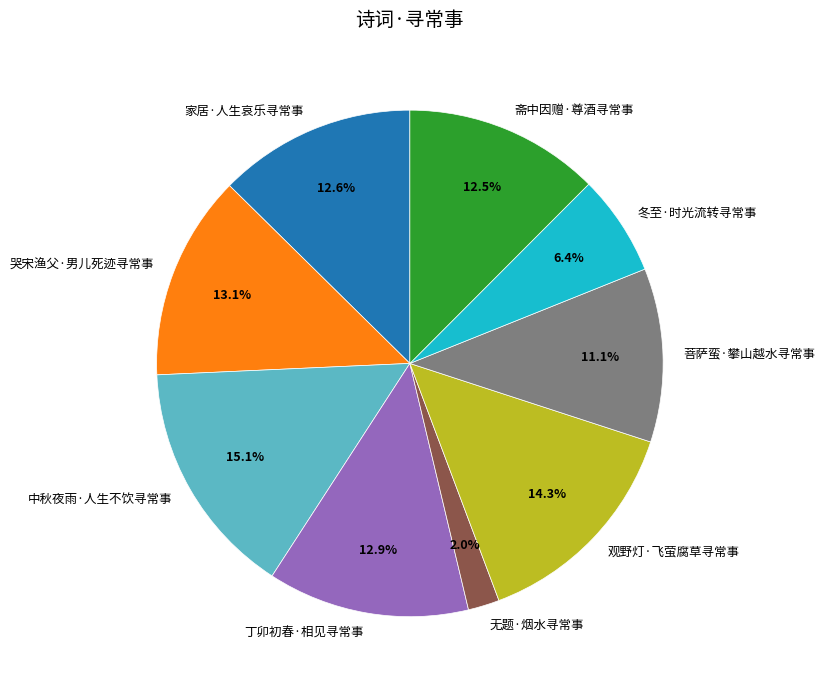

Do 中秋夜雨·人生不饮寻常事 and 无题·烟水寻常事 together represent more than half of the pie?

No